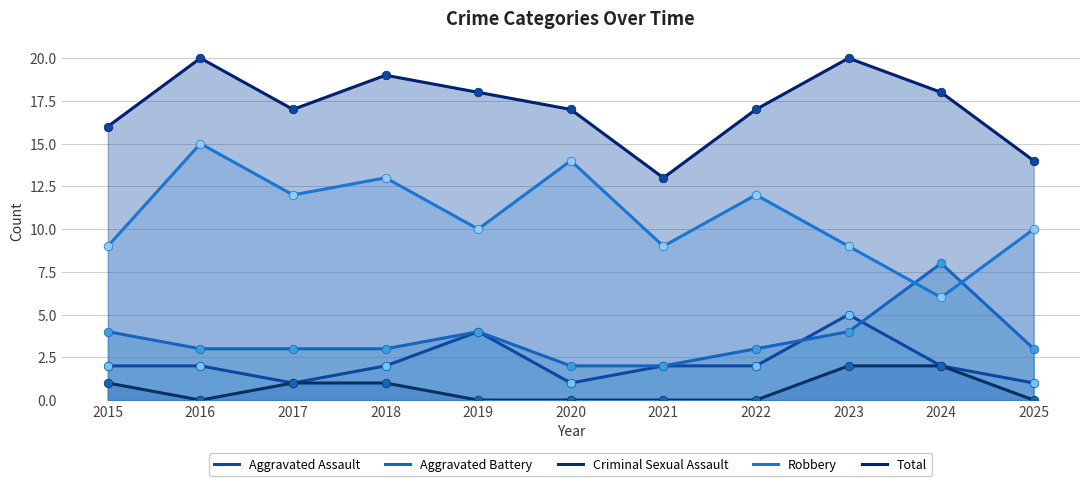

Is the value of Aggravated Battery at 2016 greater than the value of Criminal Sexual Assault at 2018?

Yes